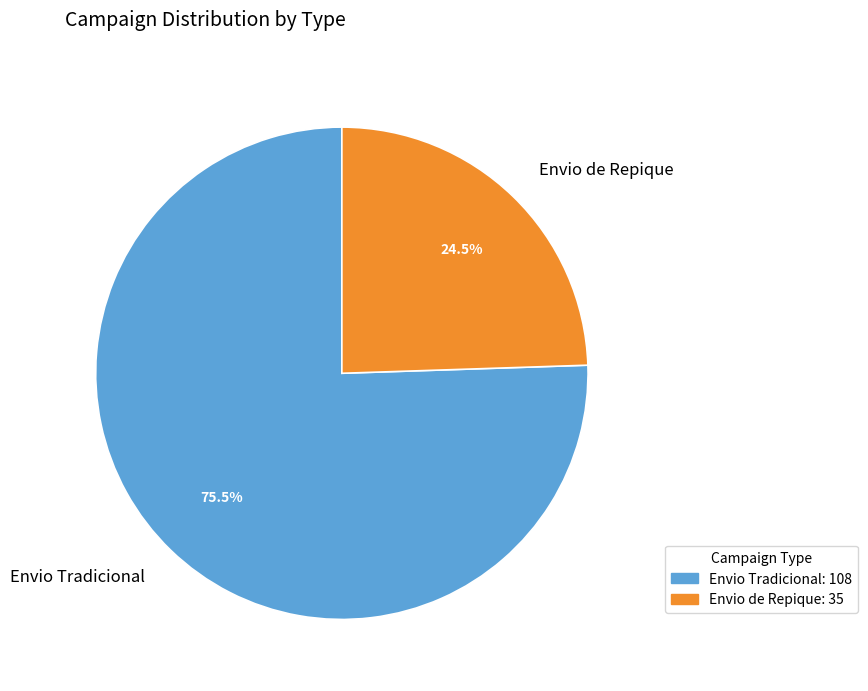

To the nearest percent, what is the difference between the Envio Tradicional and Envio de Repique slice percentages?

51%